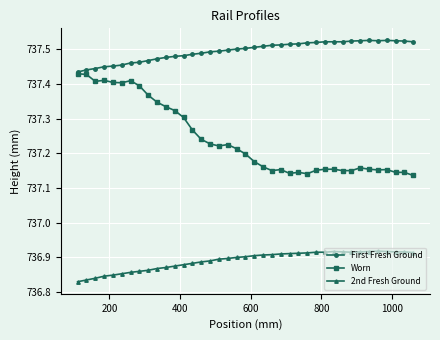

Which series has the largest total across all categories?

First Fresh Ground